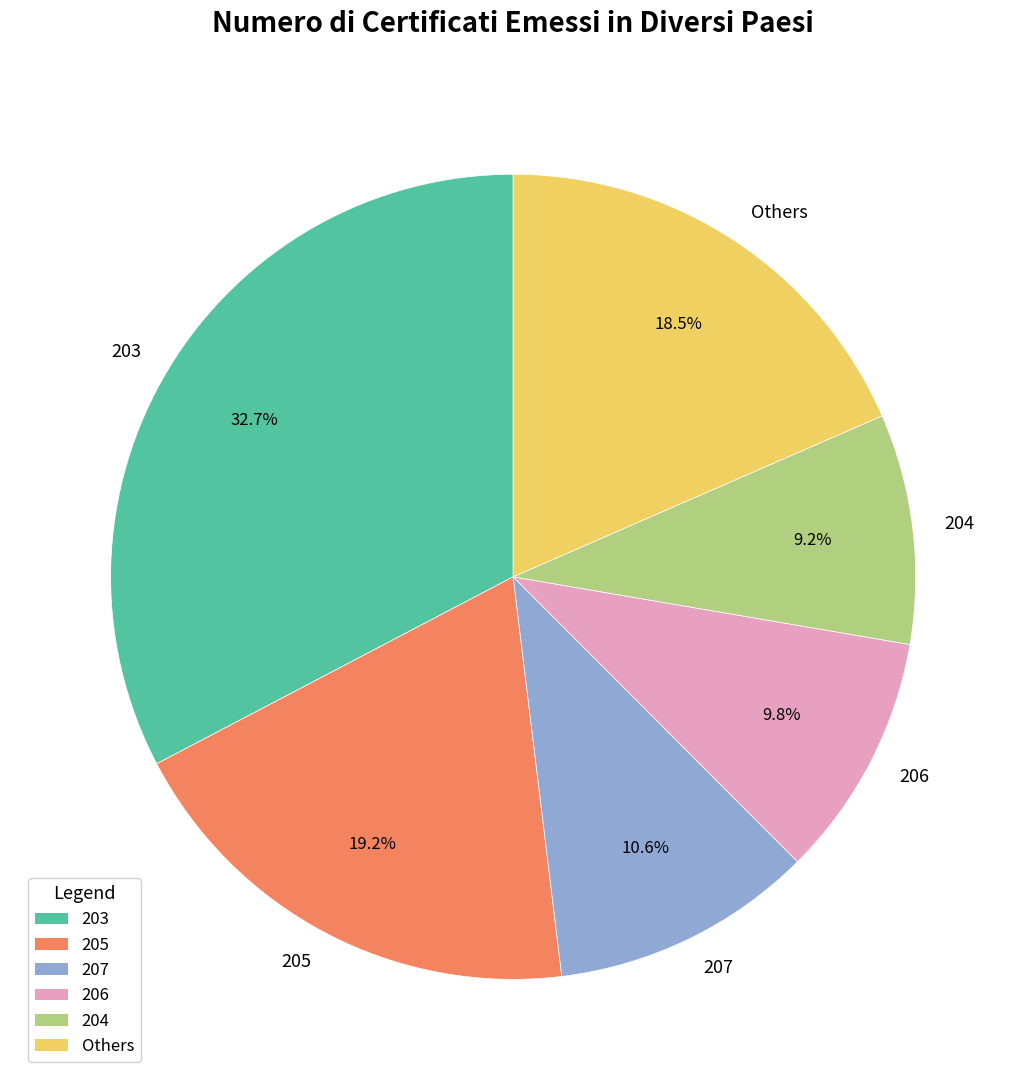

What is the smallest slice in the pie chart?

204